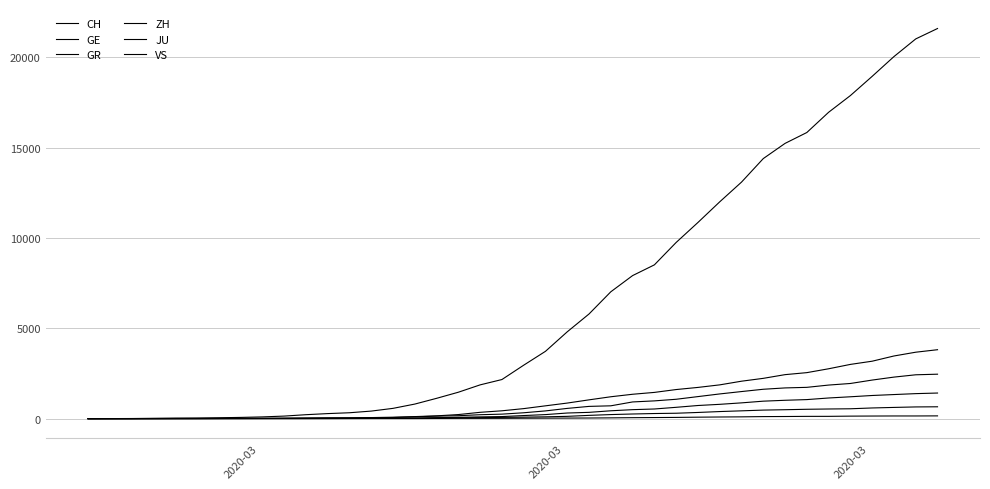

Which series has the largest total across all categories?

CH